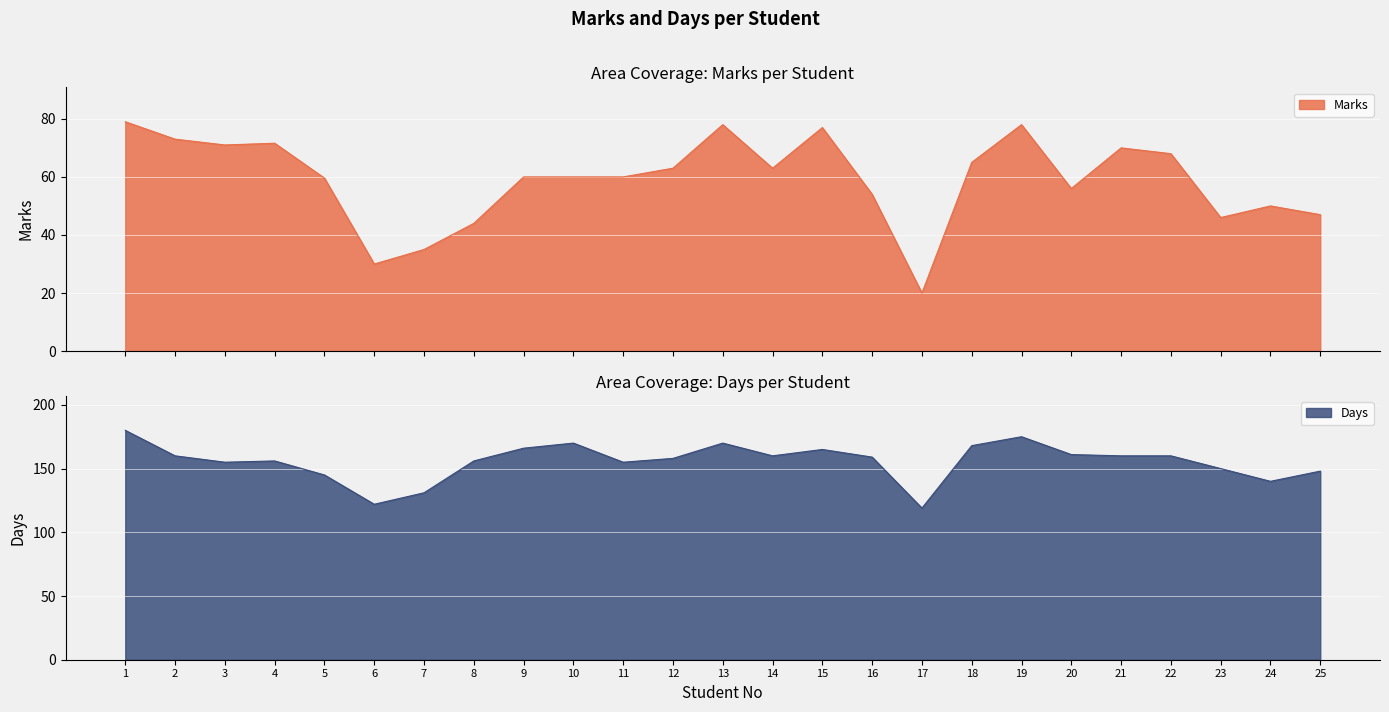

True or false: Marks and Days intersect in this chart.

False